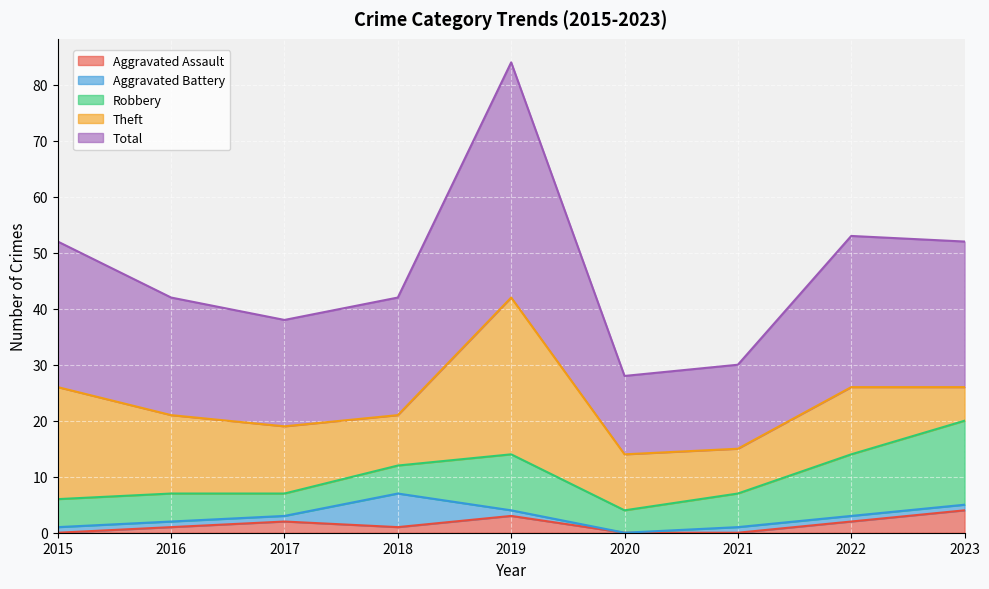

At which category is the sum across all series the highest?

2019